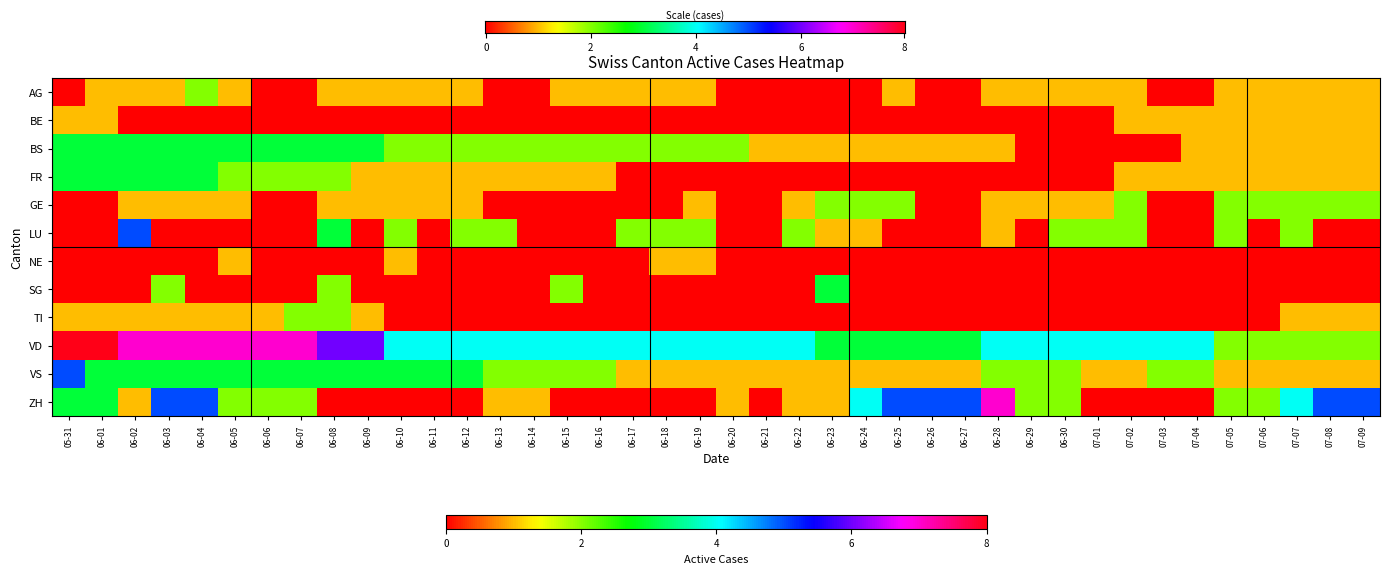

Which category has the lowest value in the TI series?

06-10